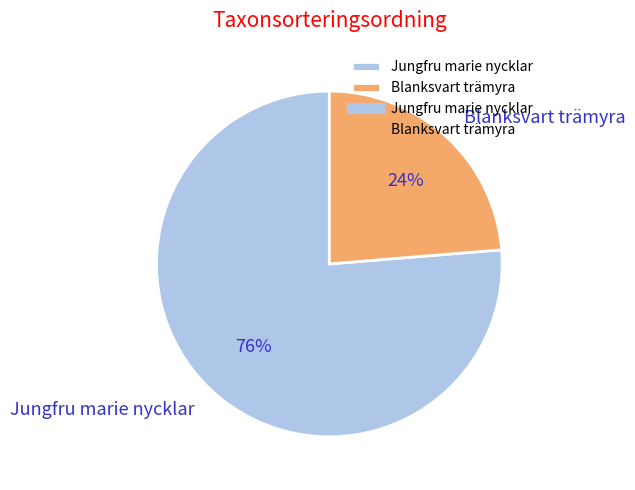

What percentage is the Jungfru marie nycklar slice, to the nearest percent?

76%